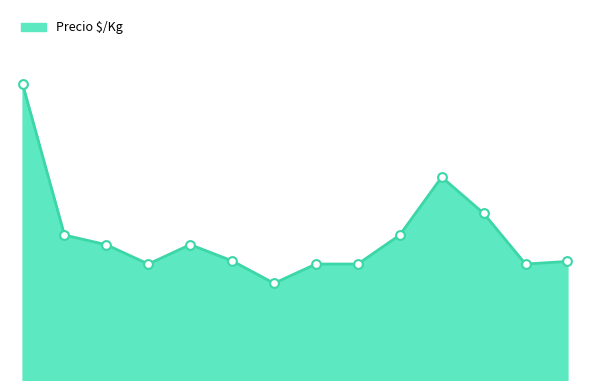

Is this an area chart (filled region under the line)?

Yes